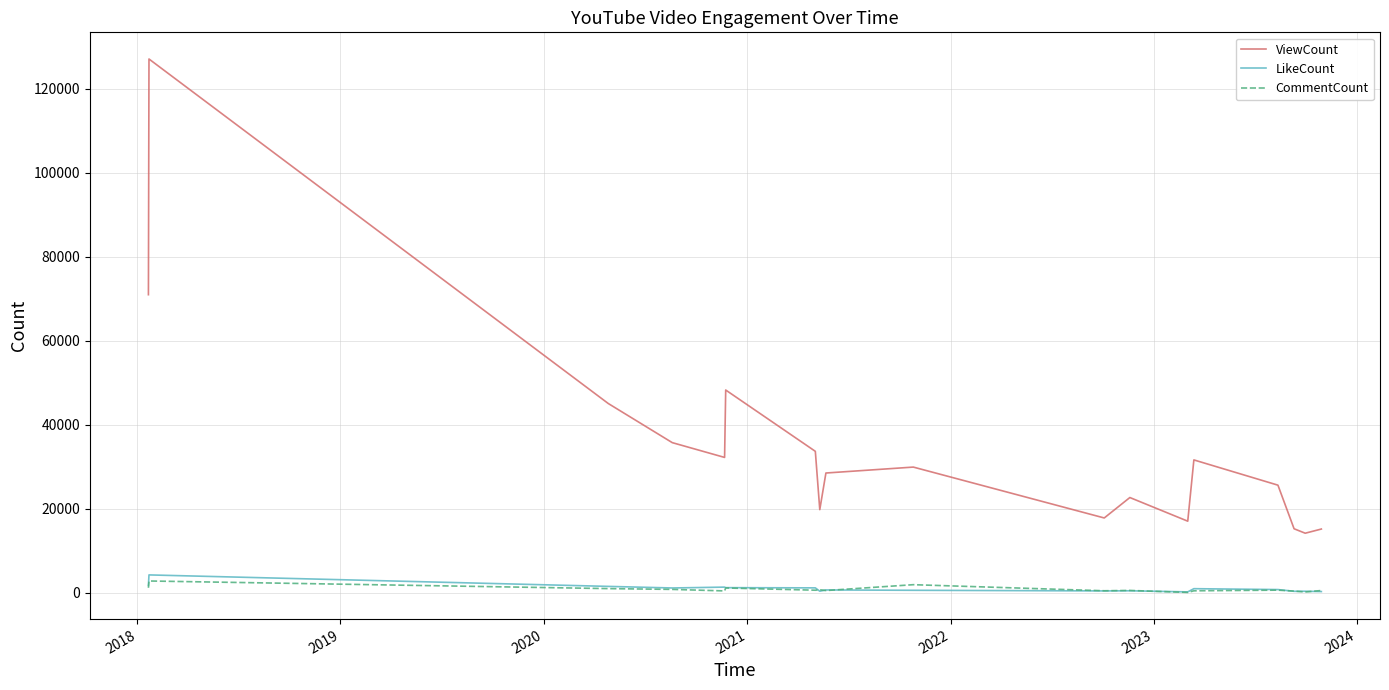

Which series has the largest total across all categories?

ViewCount